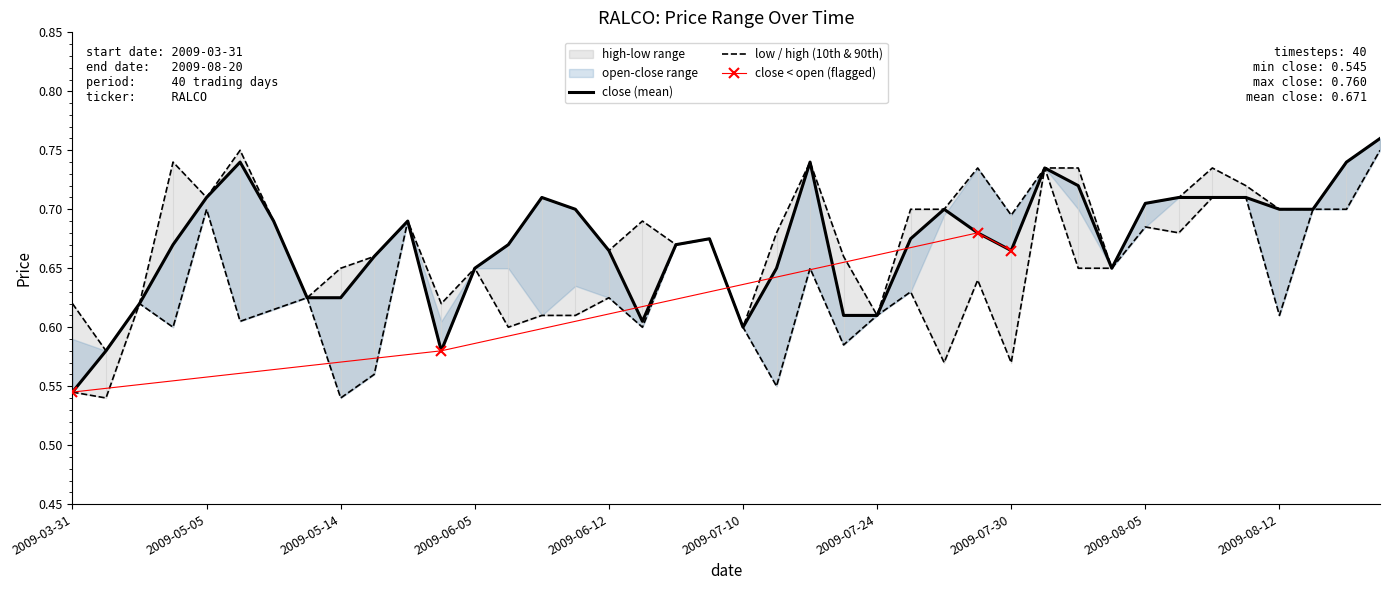

How many low values are between 0 and 1?

40